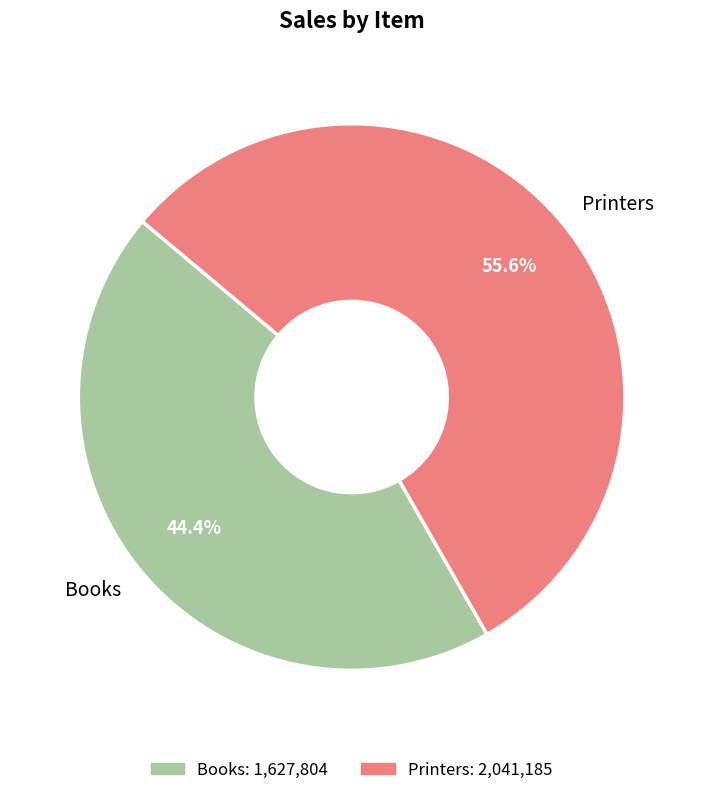

Which category has the smallest portion of the pie?

Books